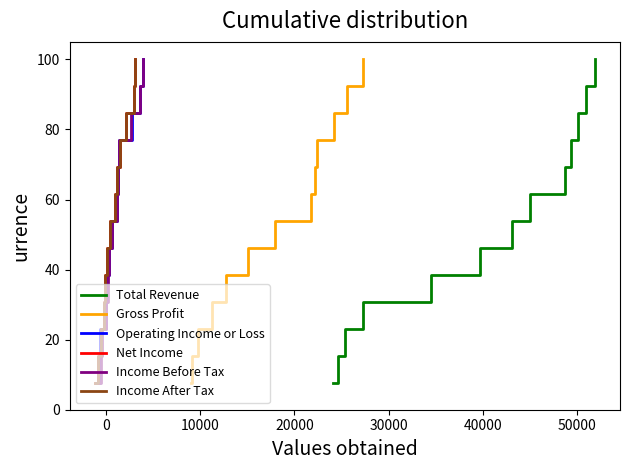

How many lines are shown in the chart?

6